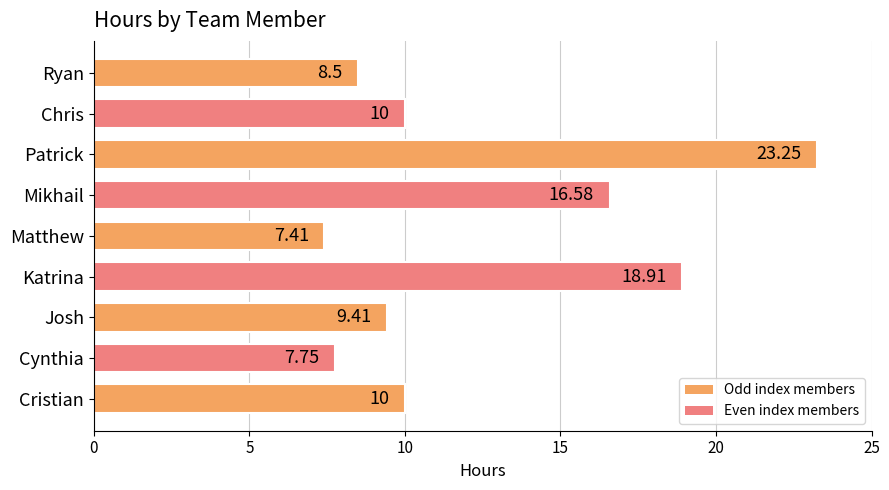

Which label corresponds to the smallest value in the chart?

Matthew